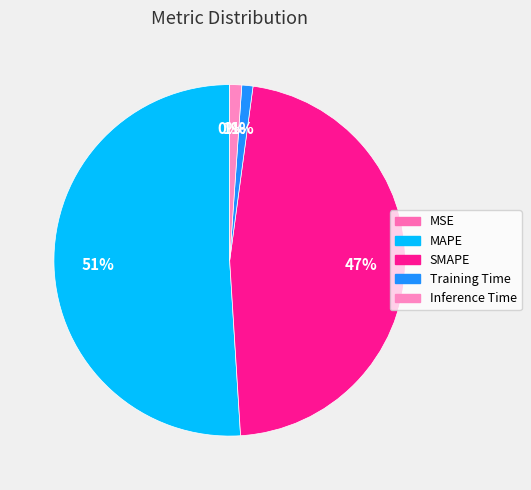

Is MAPE the majority of the pie?

Yes